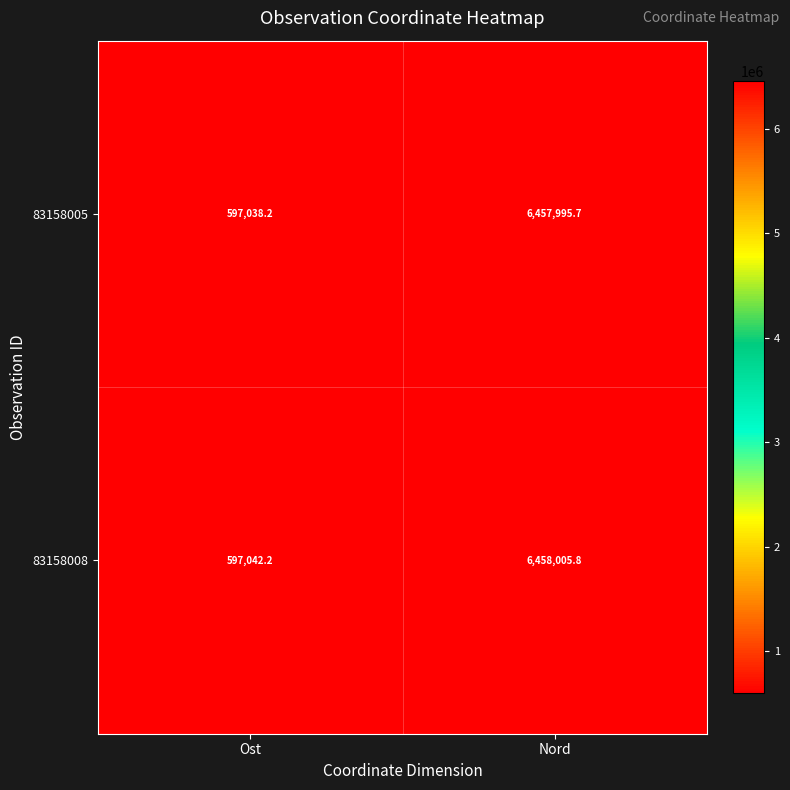

True or false: 83158005 has a value of 3984436.3 at Nord.

False